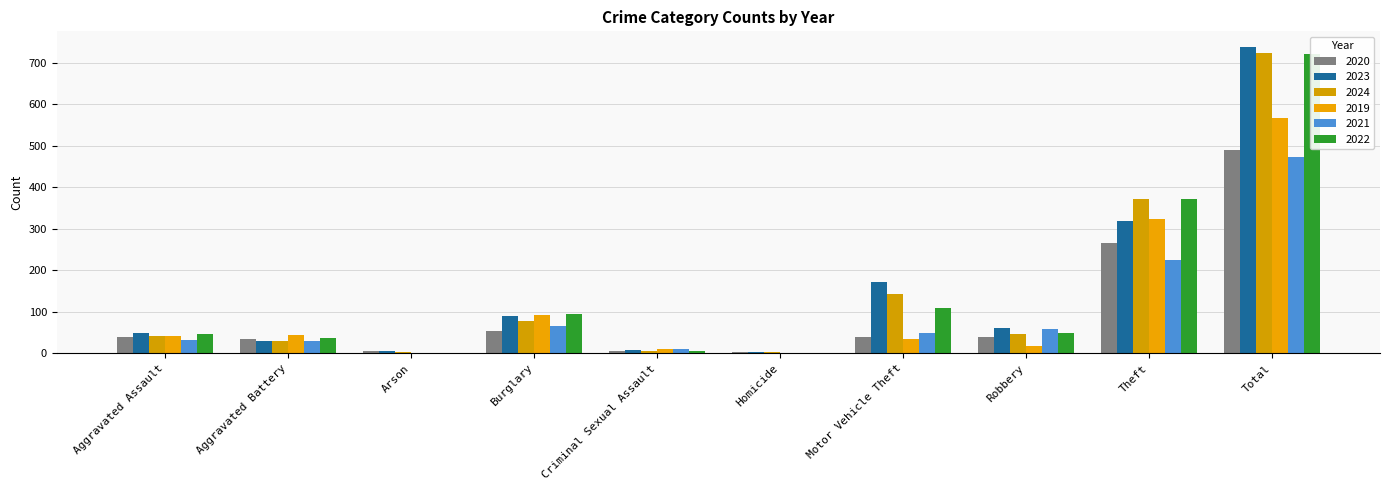

What is the difference between the 2024 values at Burglary and Motor Vehicle Theft?

67